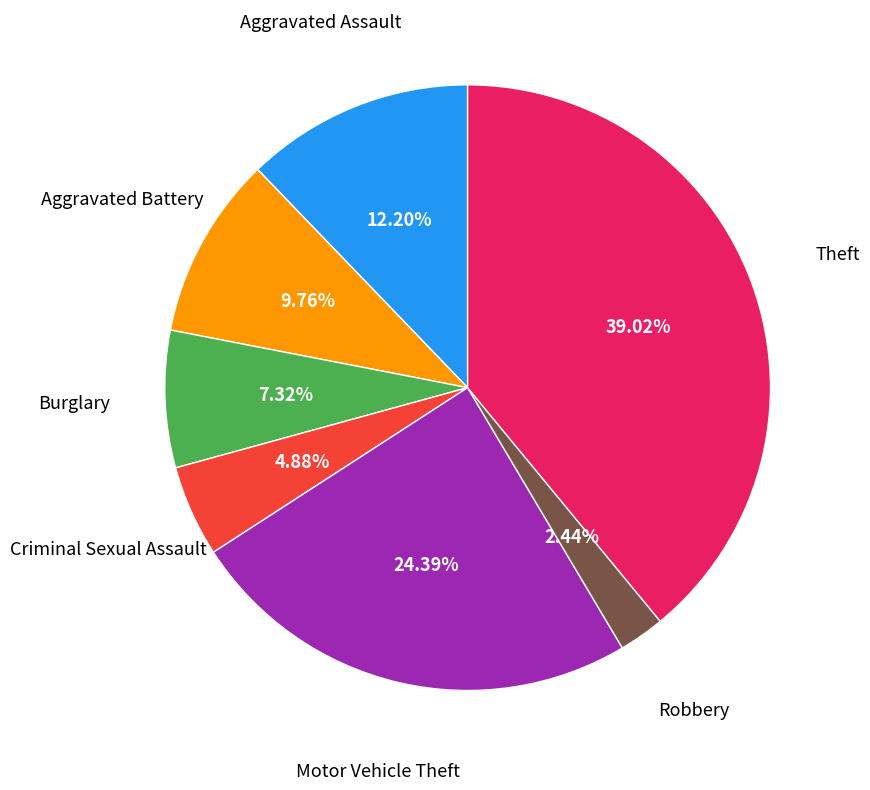

Does any single category account for the majority?

No